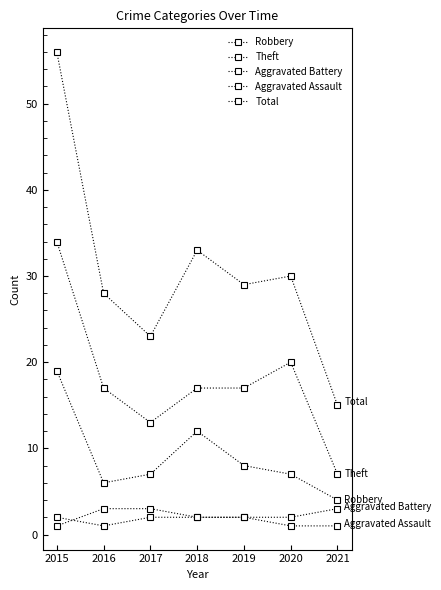

Which series has the largest total across all categories?

Total